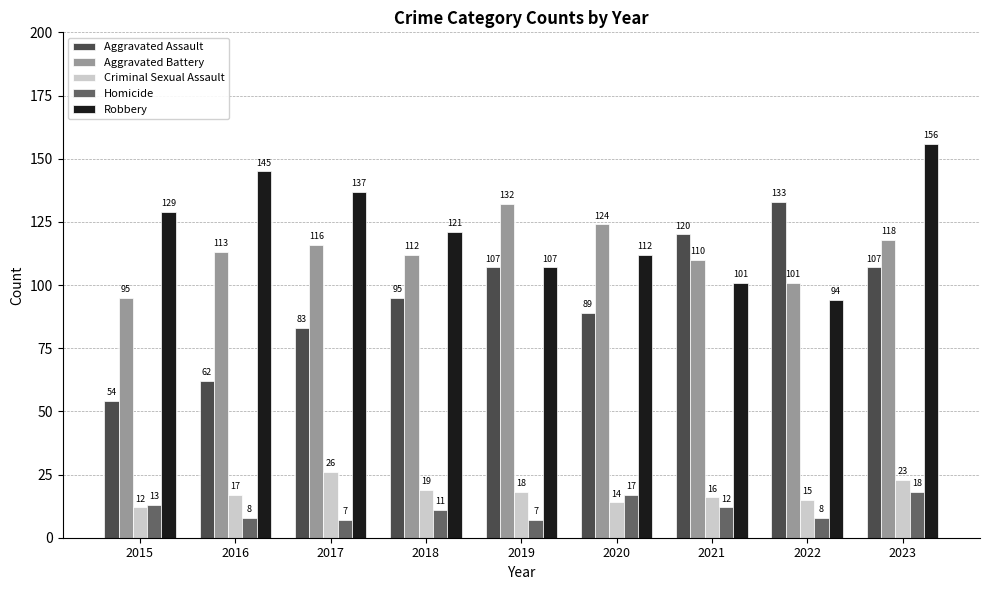

True or false: Robbery has a value of 245 at 2023.

False